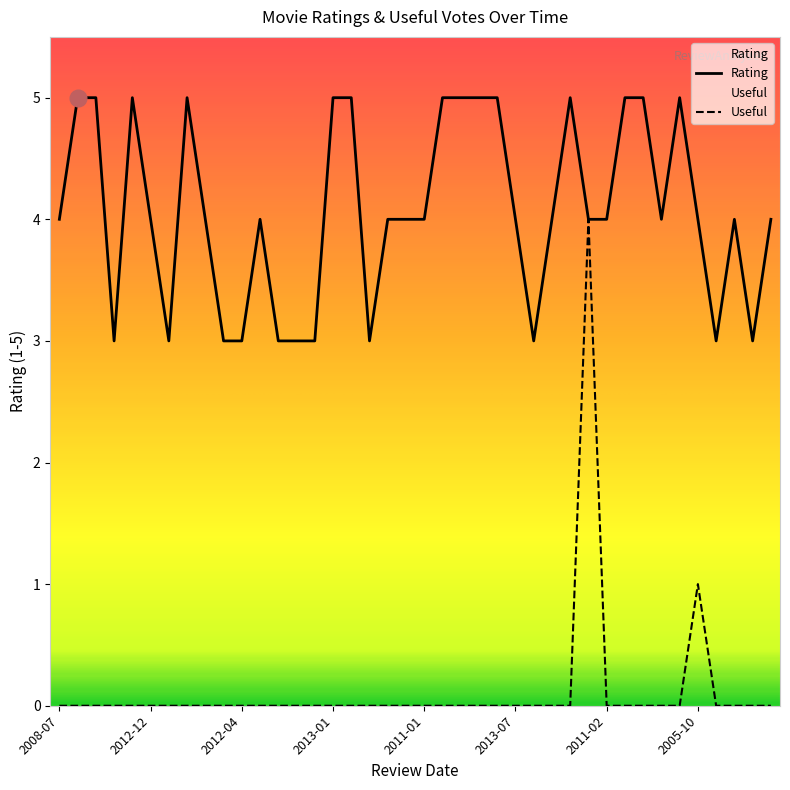

True or false: Useful has more than 2 points higher than both neighbors.

False